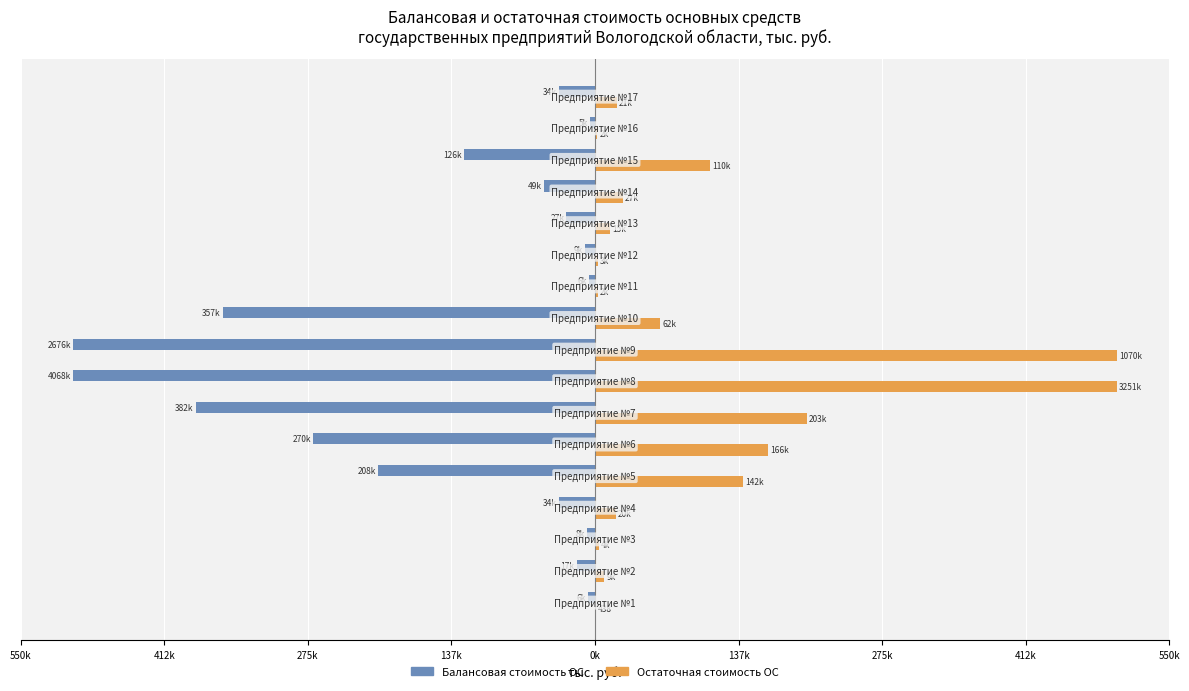

What is the smallest value displayed?

-500000.0